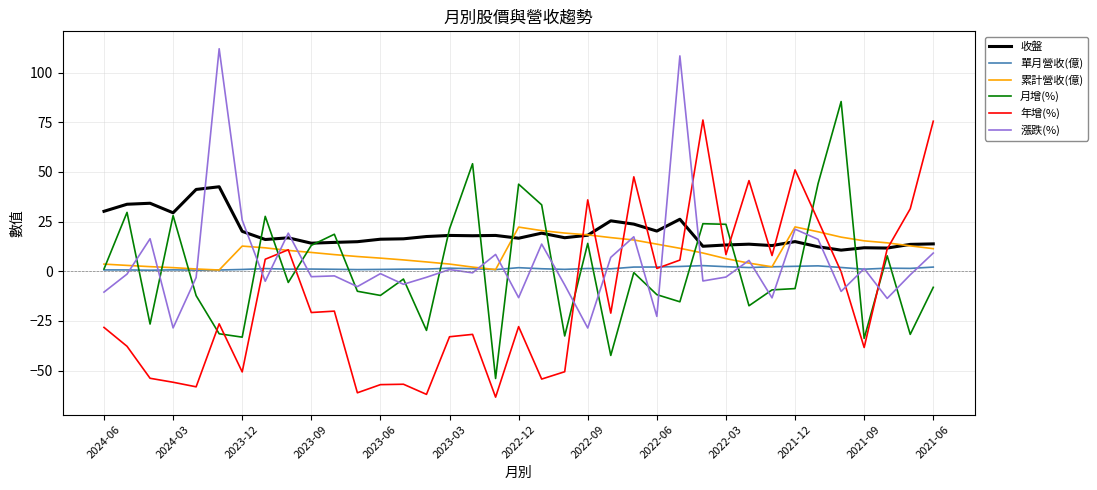

What is the difference between the maximum and minimum values in the 漲跌(%) series?

140.6